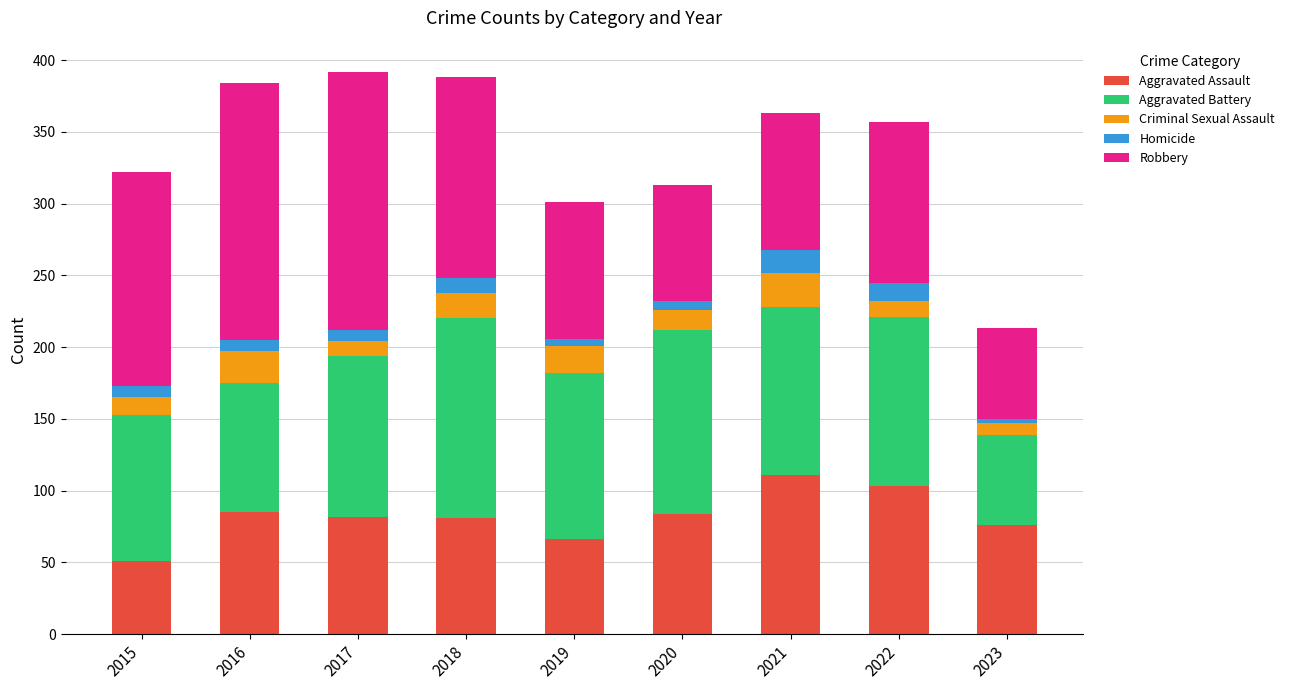

Are the bars horizontal?

No